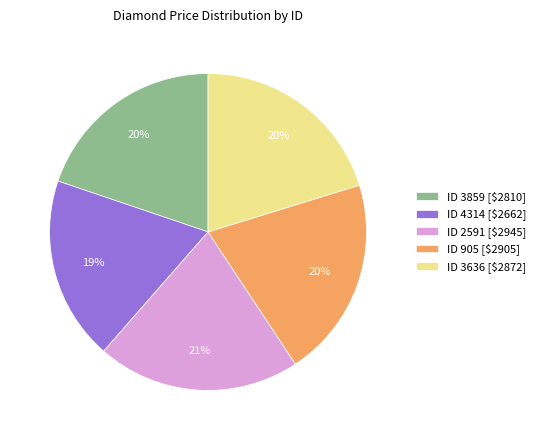

To the nearest percent, what portion does ID 905 [$2905] represent?

20%